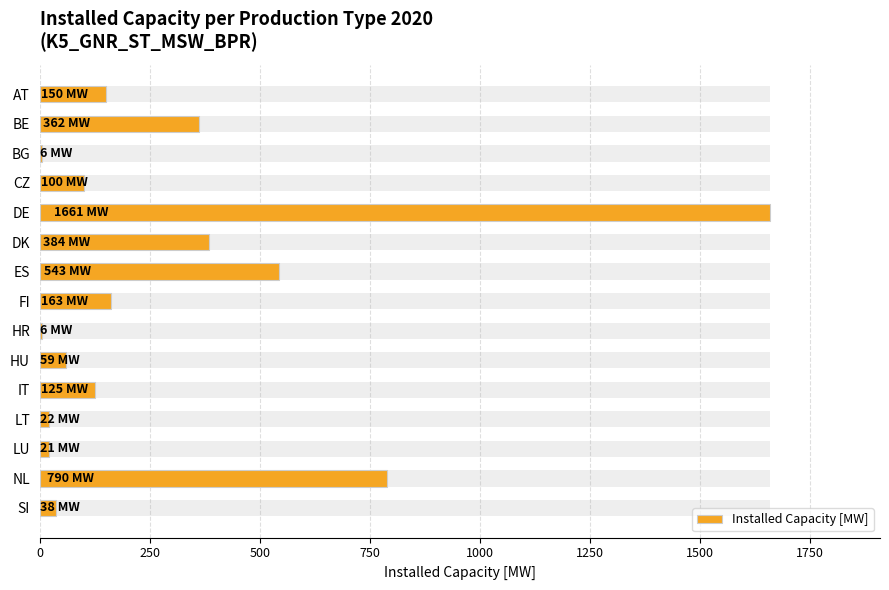

What is the value of the 5th bar from the left?

1661